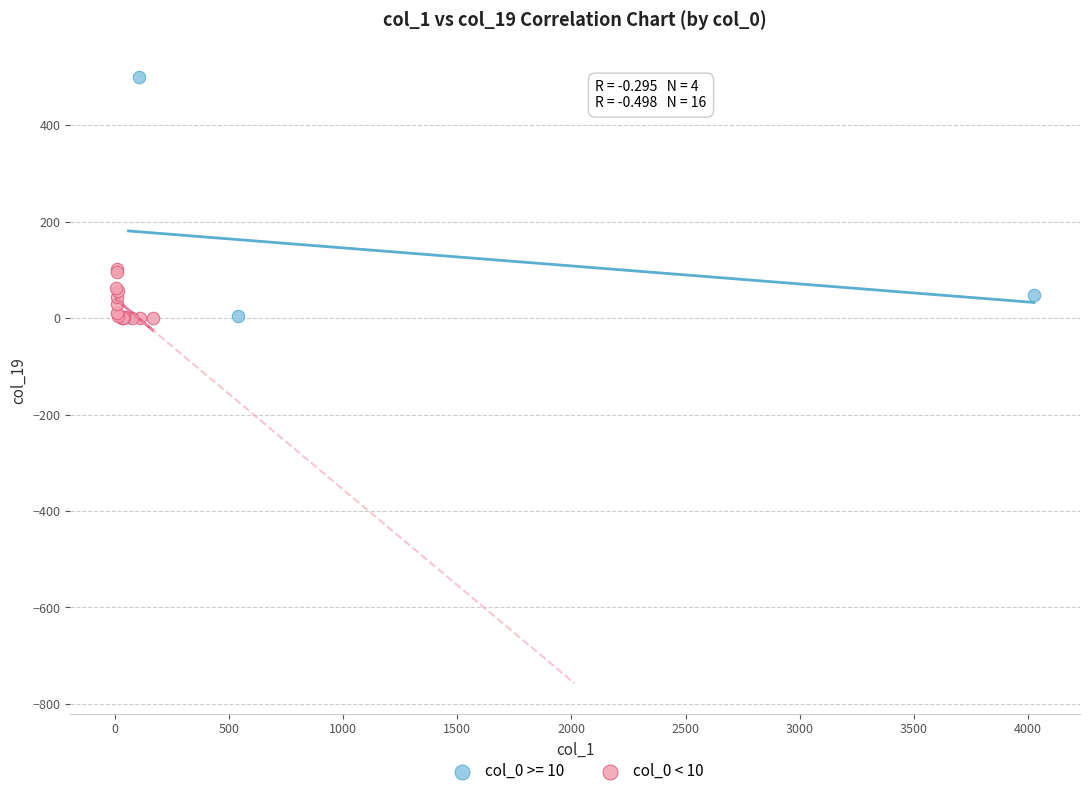

Which series has the widest spread of Y values?

col_0 >= 10